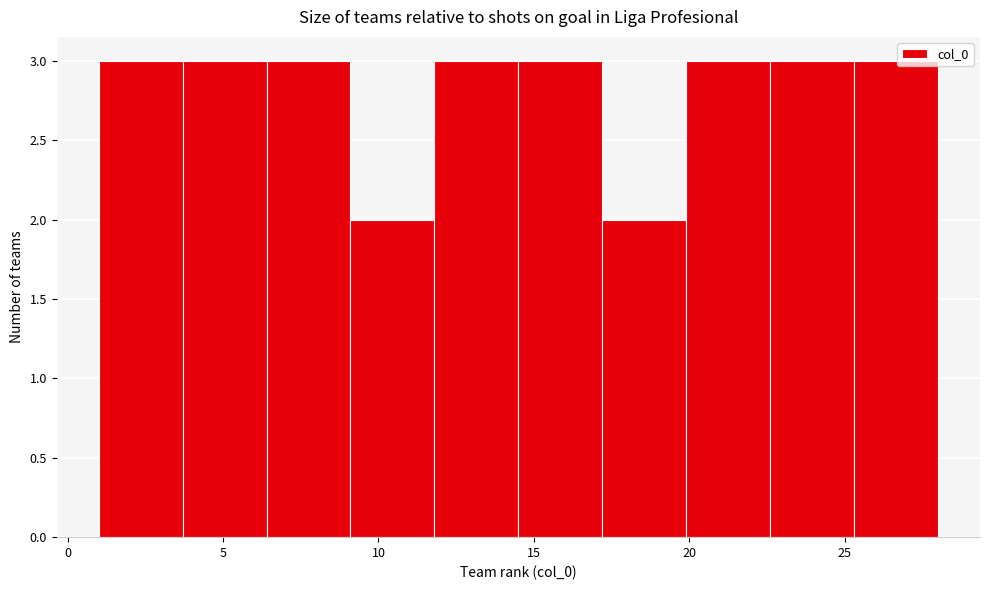

How tall is the bar that spans 19.9 to 22.6 on the x-axis? Neither the bar edges nor the heights are printed on the chart, so give them approximately, as read against the axes.

3